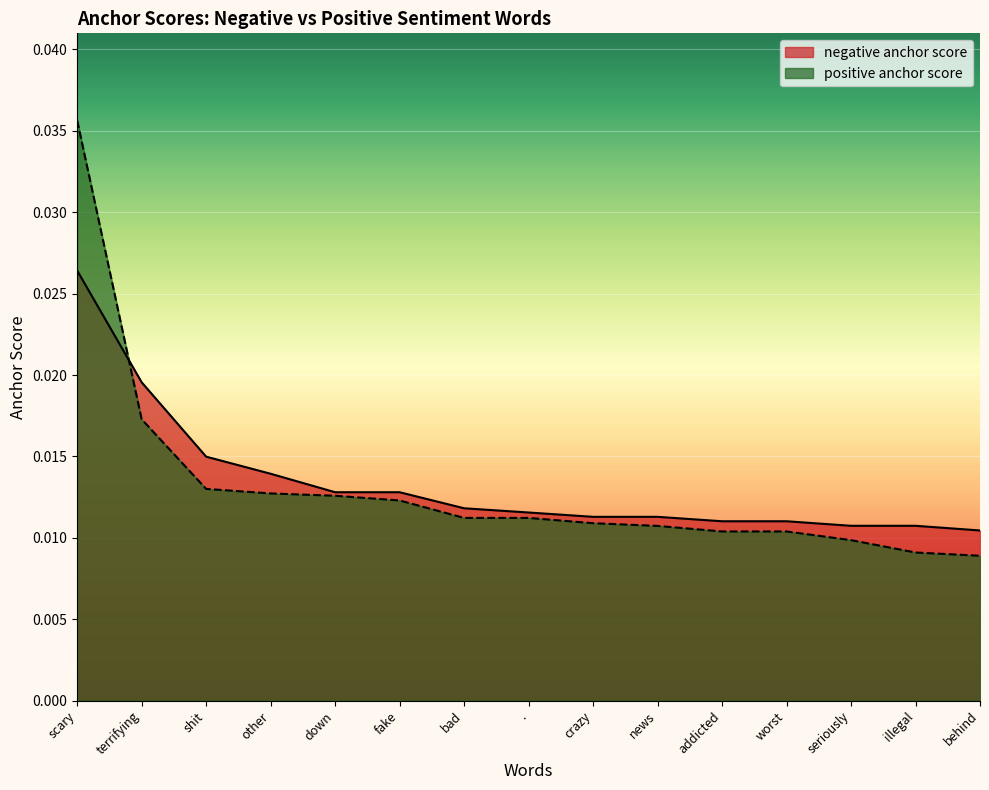

List the labels in order of negative anchor score value, largest first.

scary, terrifying, shit, other, down, fake, bad, ., crazy, news, addicted, worst, seriously, illegal, behind